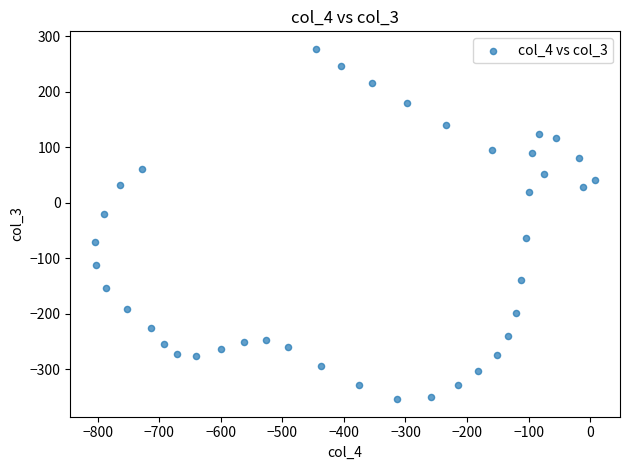

What is the range of Y values (max minus min)?

631